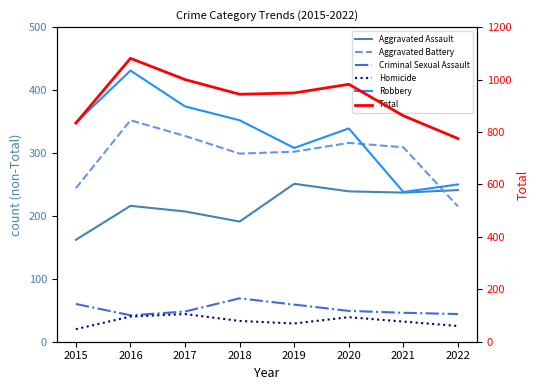

Is it true that Robbery equals 250 at 2022?

True